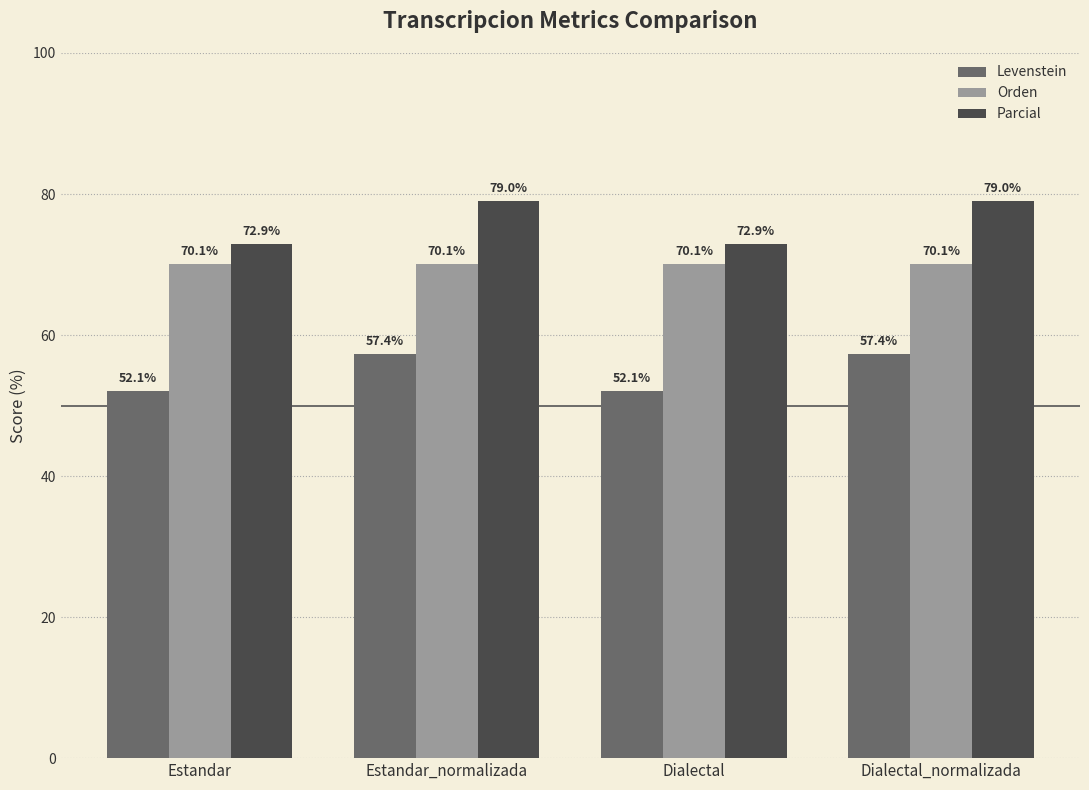

The Levenstein series shows 52.1 at Dialectal. True or false?

True